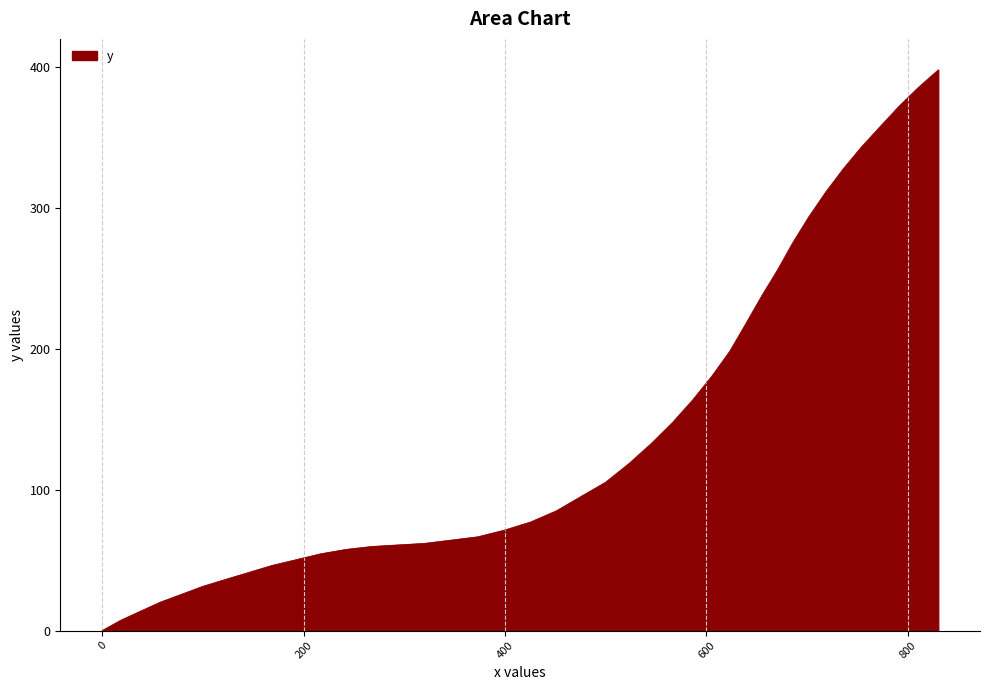

What is the difference between the maximum and minimum values?

398.0